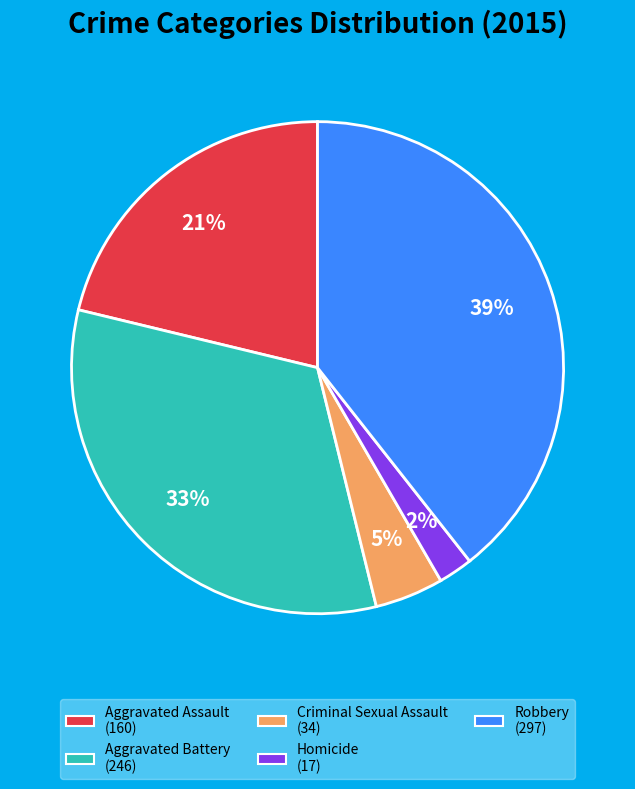

Do Aggravated Assault and Homicide together represent more than half of the pie?

No